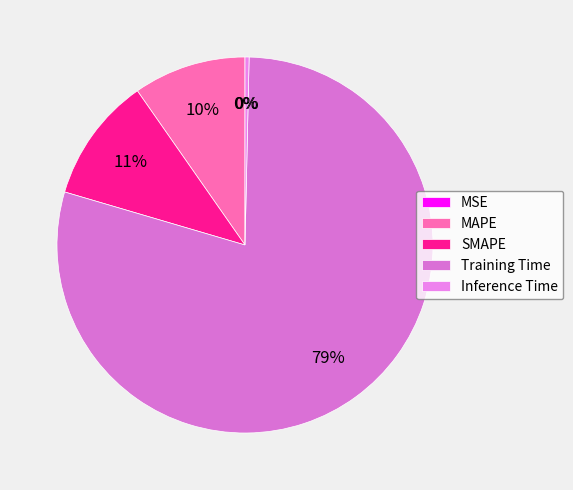

True or false: Inference Time accounts for 8% of the total.

False